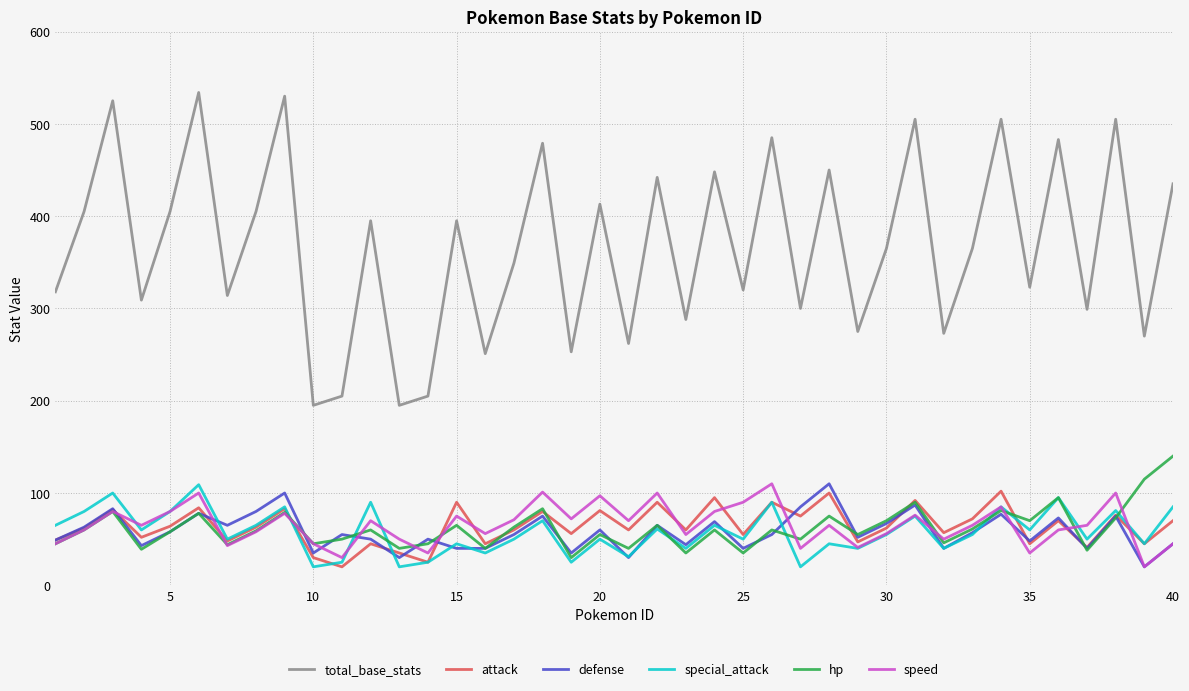

Which series has the largest range (max minus min)?

total_base_stats